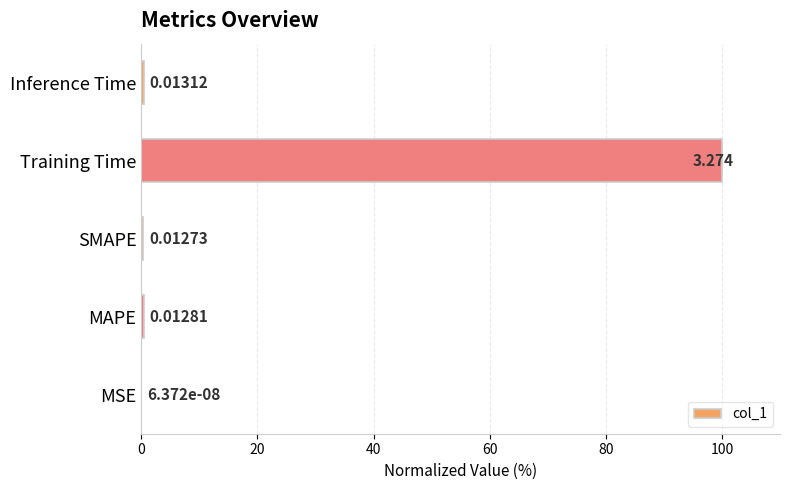

What is the average value?

20.2